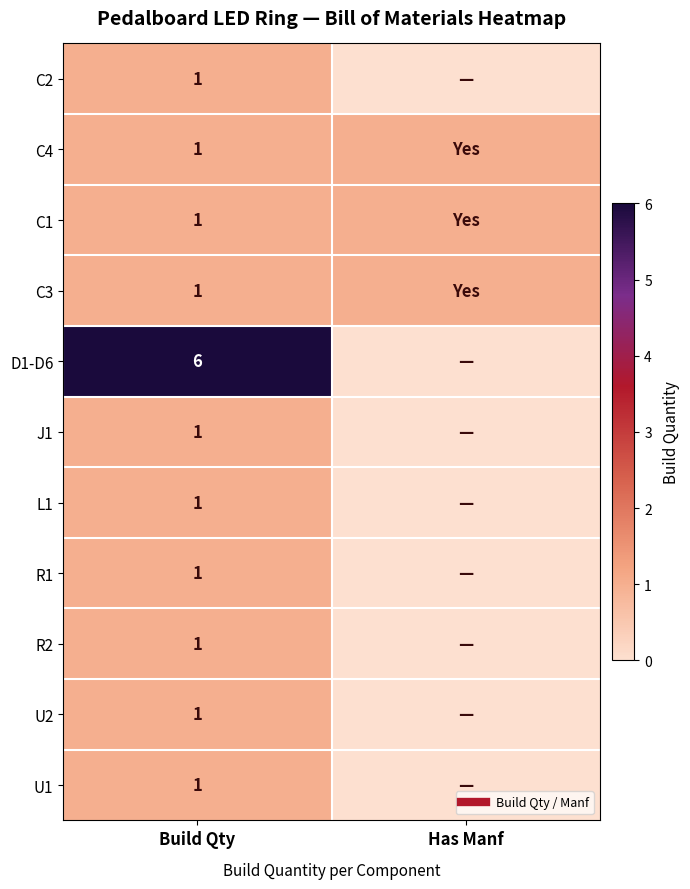

List the labels in order of R1 value, smallest first.

Has Manf, Build Qty